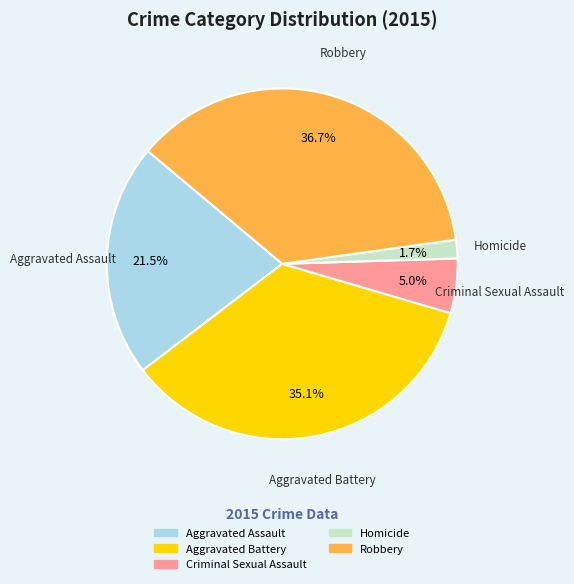

Rank the categories by value from highest to lowest.

Robbery, Aggravated Battery, Aggravated Assault, Criminal Sexual Assault, Homicide